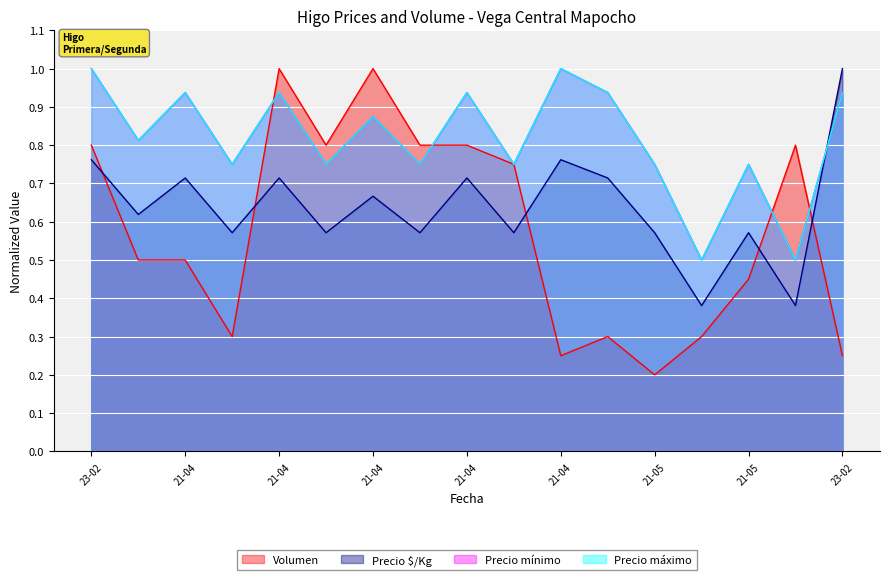

What is the average value of the Precio máximo series?

0.8